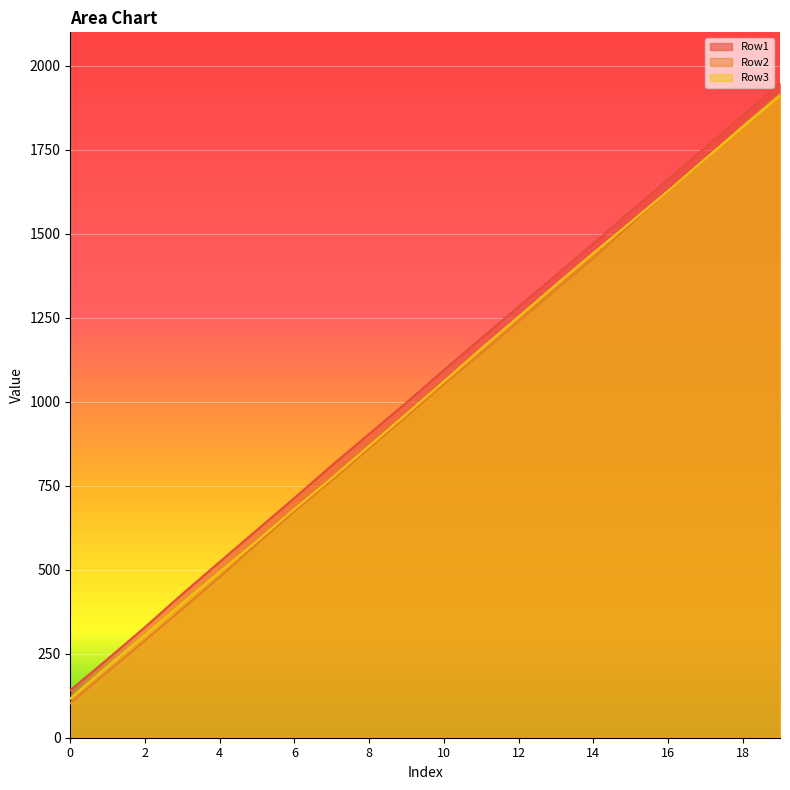

The Row2 series shows 1334.0 at 13. True or false?

True